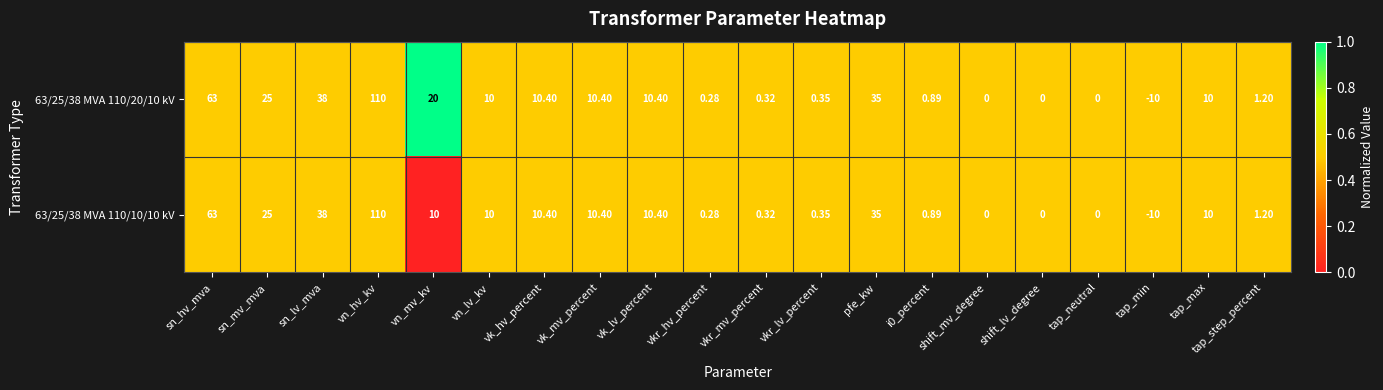

Is the value of 63/25/38 MVA 110/10/10 kV at vn_hv_kv greater than the value of 63/25/38 MVA 110/20/10 kV at tap_min?

Yes